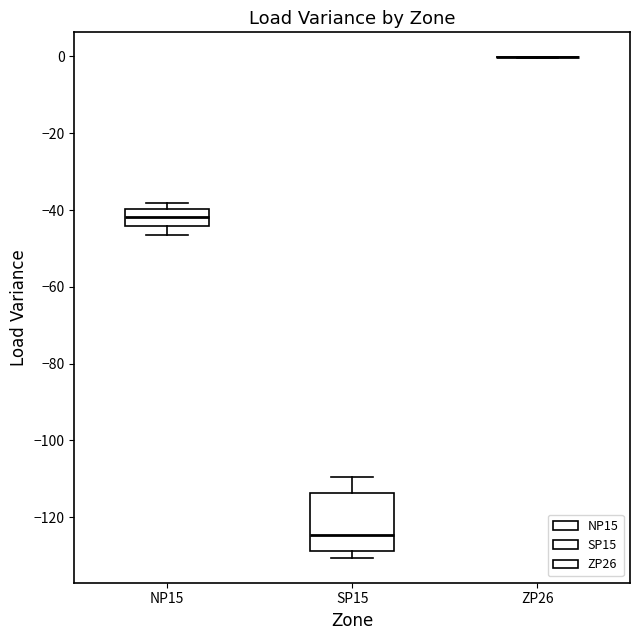

Reading left to right, transcribe this box plot: for each box, give where its median line is, the range the box spans, and where its two whiskers end, as read against the y-axis. The values are not printed on the chart, so give them approximately, as read against the axis.

NP15: median -42, box -44 to -40, whiskers -46 to -38
SP15: median -124, box -128 to -114, whiskers -130 to -110
ZP26: box collapsed to a line at 0, whiskers 0 to 0